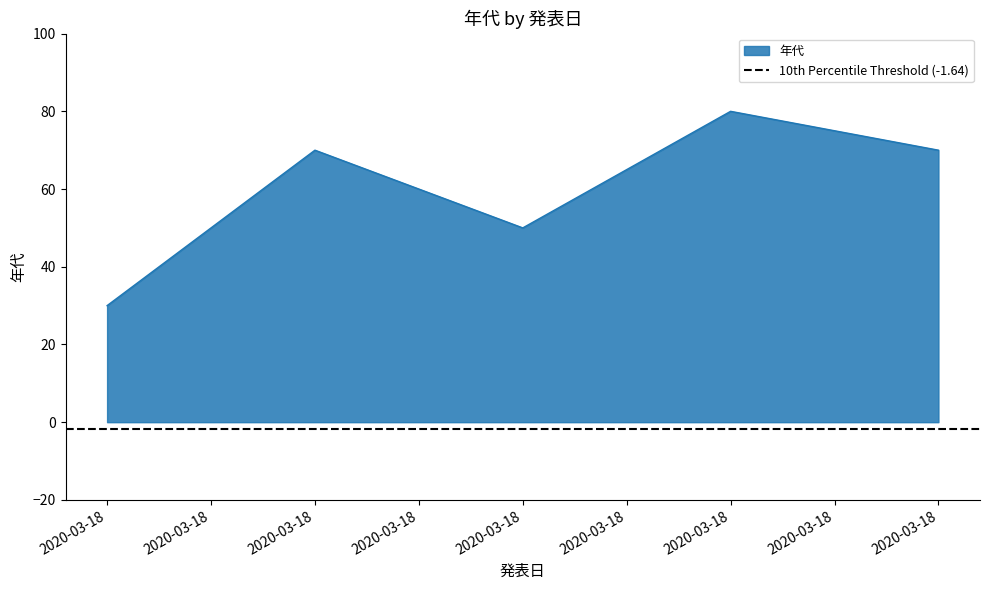

How many interior local valleys (lower than both neighbors) does the data have?

1